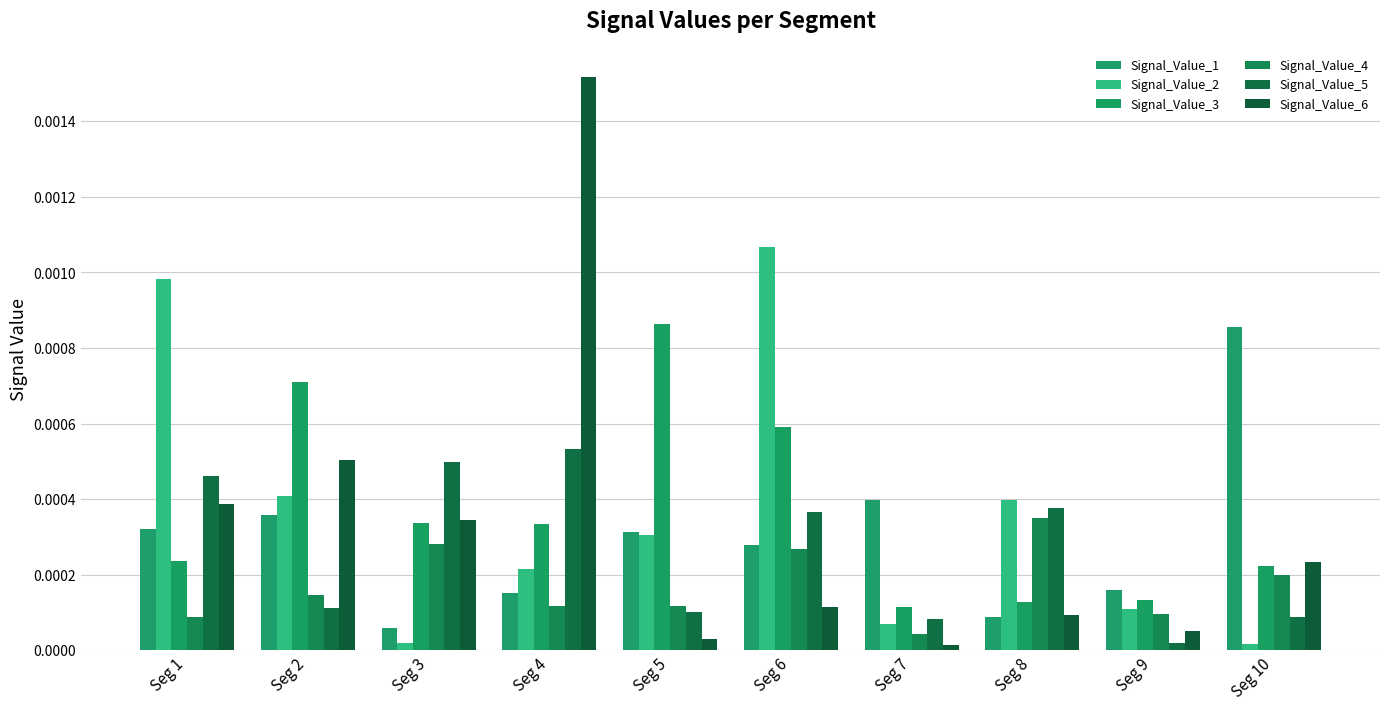

Which series has the widest spread of values?

Signal_Value_6